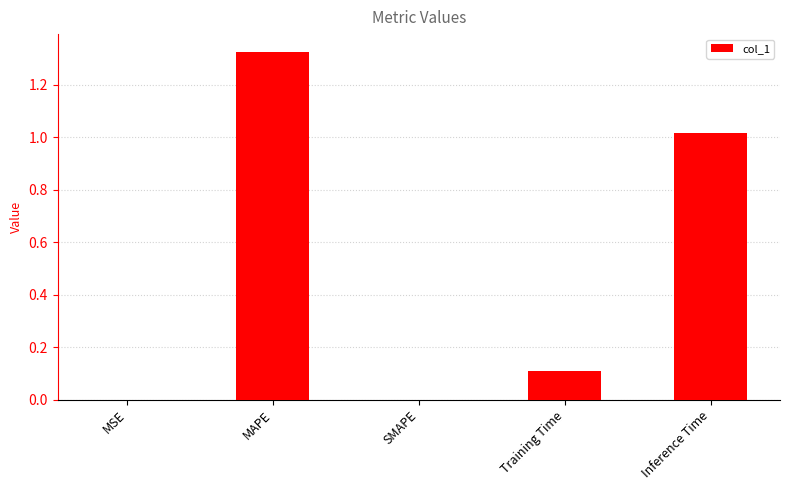

How many categories are shown in the chart?

5